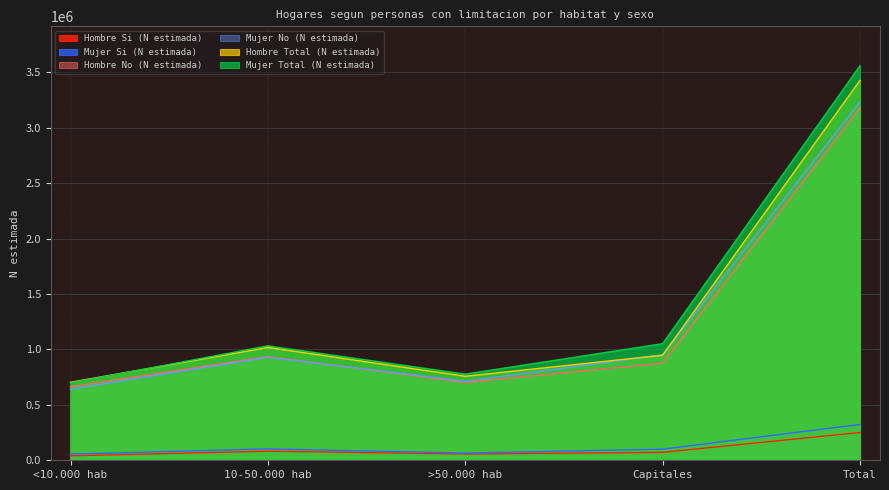

How many interior local valleys does the Mujer Total (N estimada) series have?

1